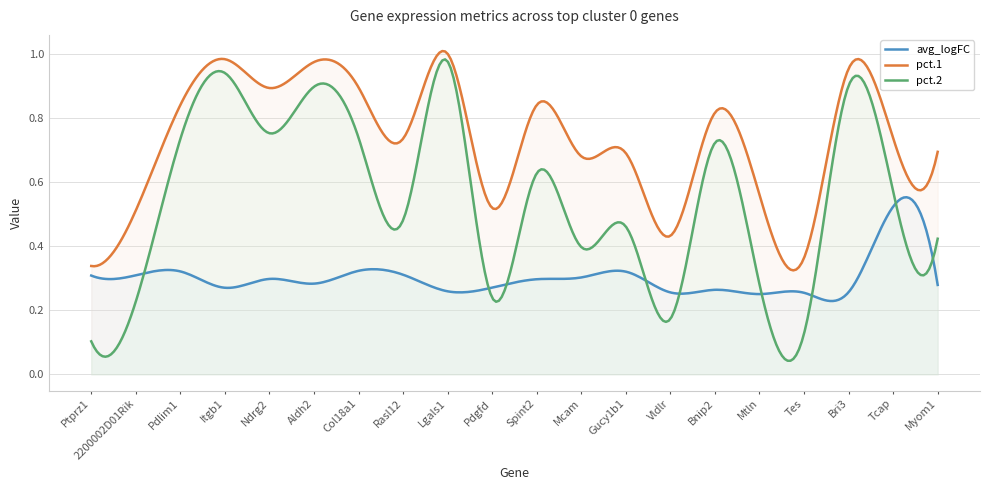

Reading left to right, extract all data points from this chart.

avg_logFC: Ptprz1=0.3	2200002D01Rik=0.3	Pdlim1=0.3	Itgb1=0.3	Ndrg2=0.3	Aldh2=0.3	Col18a1=0.3	Rasl12=0.3	Lgals1=0.3	Pdgfd=0.3	Spint2=0.3	Mcam=0.3	Gucy1b1=0.3	Vldlr=0.3	Bnip2=0.3	Mtln=0.3	Tes=0.3	Bri3=0.3	Tcap=0.5	Myom1=0.3
pct.1: Ptprz1=0.3	2200002D01Rik=0.5	Pdlim1=0.8	Itgb1=1.0	Ndrg2=0.9	Aldh2=1.0	Col18a1=0.9	Rasl12=0.7	Lgals1=1.0	Pdgfd=0.5	Spint2=0.8	Mcam=0.7	Gucy1b1=0.7	Vldlr=0.4	Bnip2=0.8	Mtln=0.6	Tes=0.4	Bri3=1.0	Tcap=0.7	Myom1=0.7
pct.2: Ptprz1=0.1	2200002D01Rik=0.2	Pdlim1=0.7	Itgb1=0.9	Ndrg2=0.8	Aldh2=0.9	Col18a1=0.7	Rasl12=0.5	Lgals1=1.0	Pdgfd=0.2	Spint2=0.6	Mcam=0.4	Gucy1b1=0.5	Vldlr=0.2	Bnip2=0.7	Mtln=0.3	Tes=0.1	Bri3=0.9	Tcap=0.6	Myom1=0.4